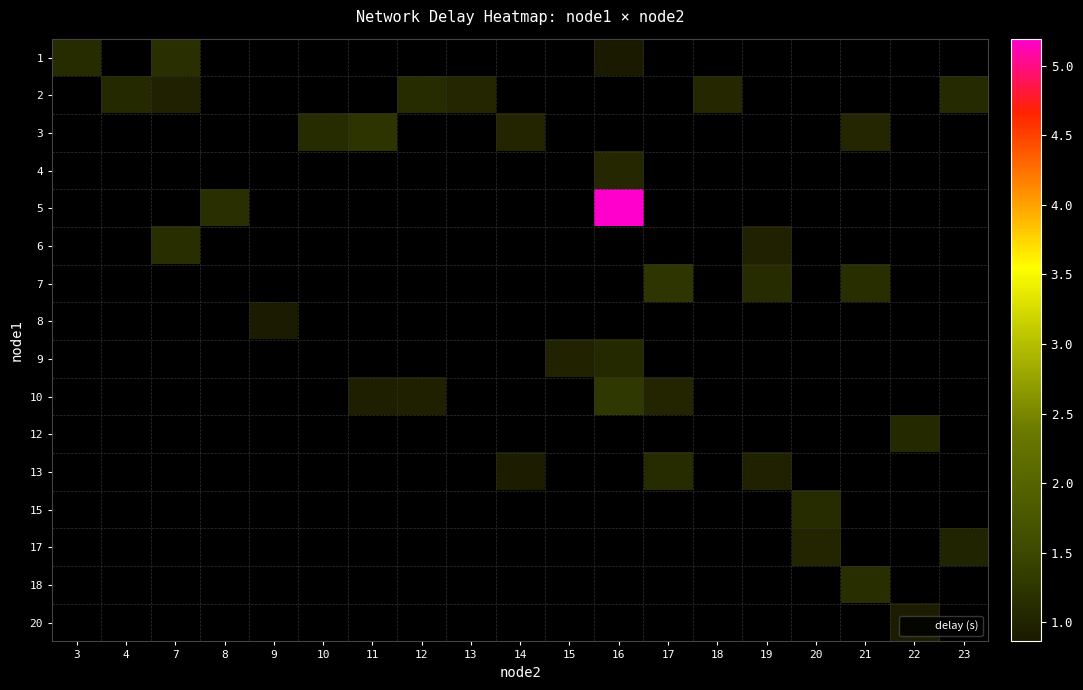

How many distinct data groups are displayed?

16